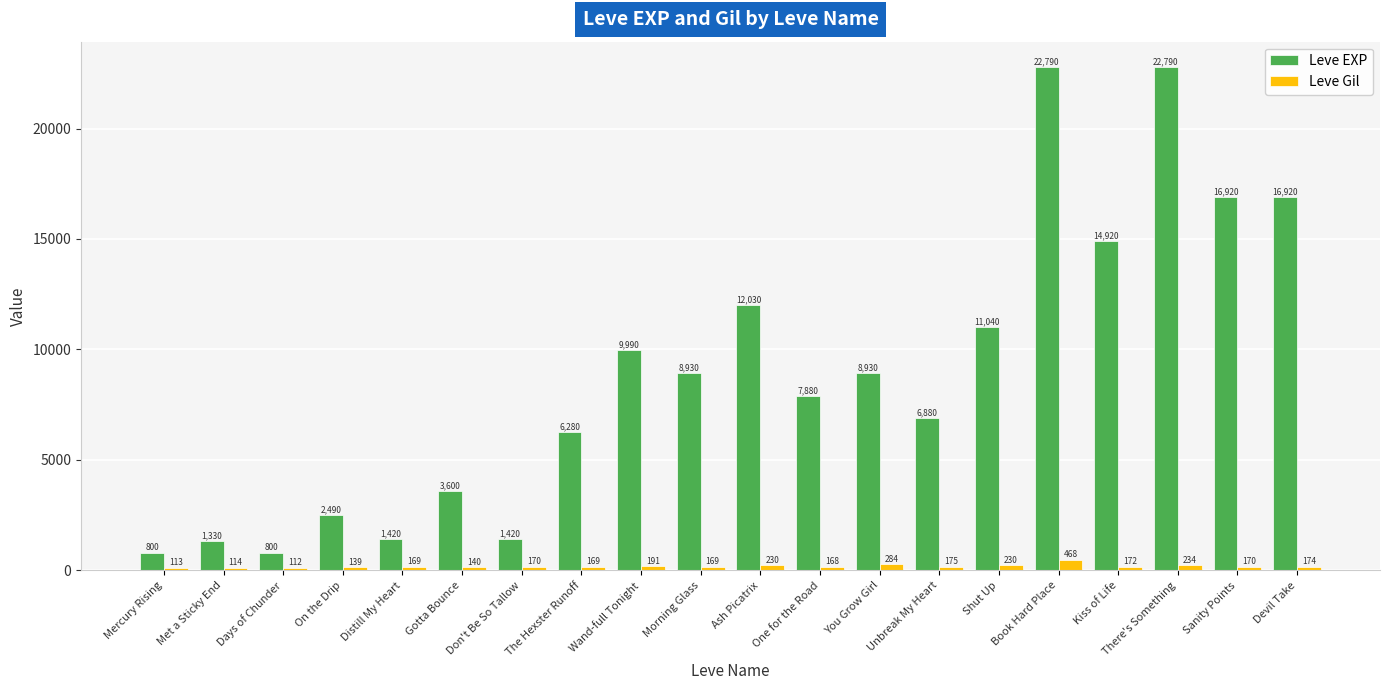

What is the difference between the highest and lowest values at Days of Chunder?

688